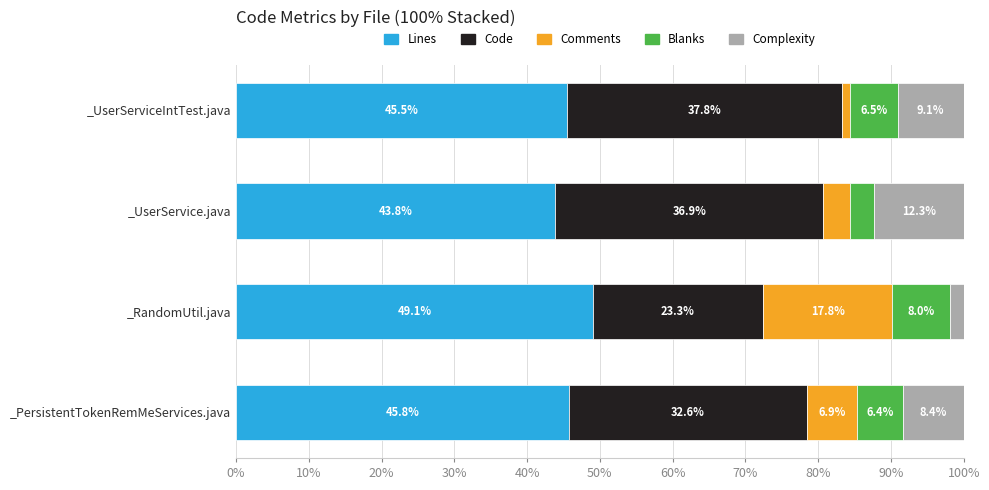

What is the minimum value for Lines?

43.8